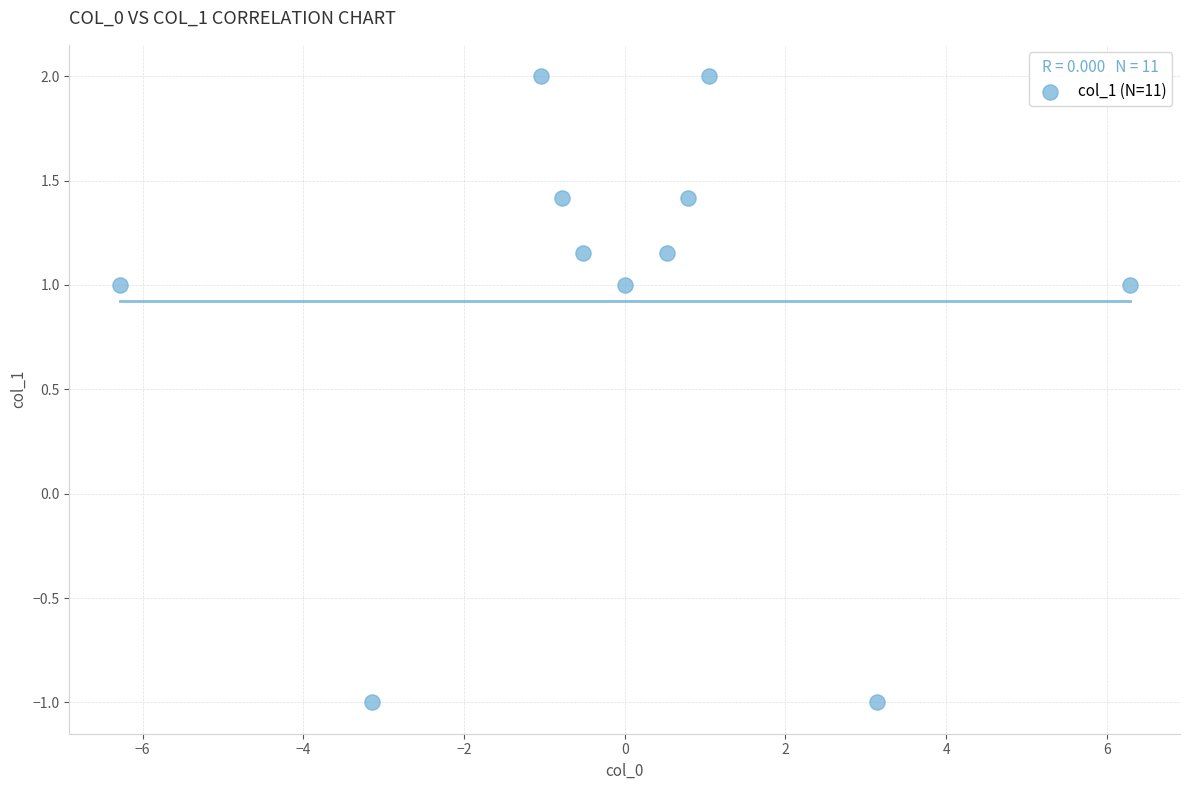

What is the range of Y values (max minus min)?

3.0